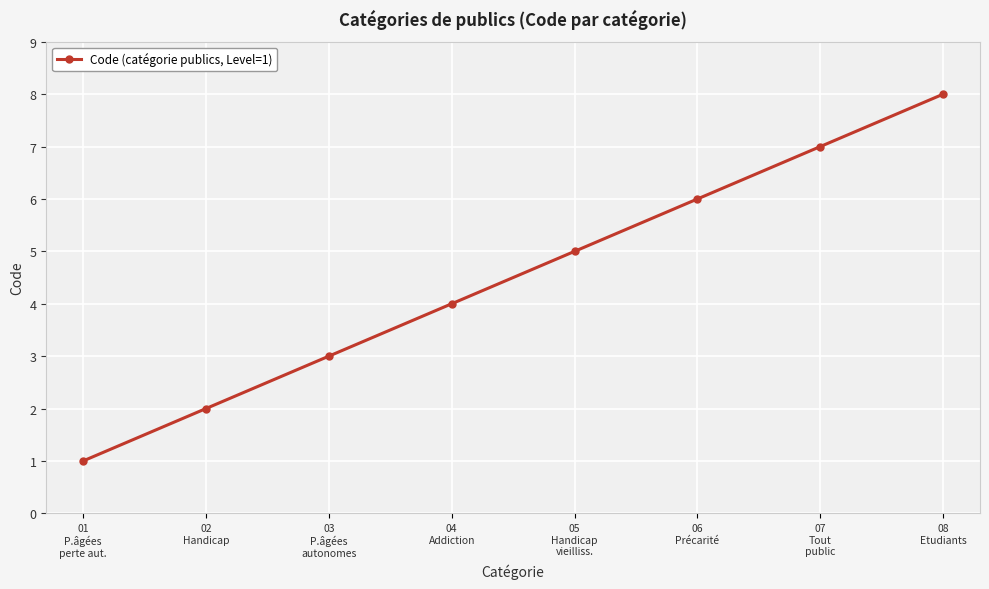

Count the number of categories in the chart.

8